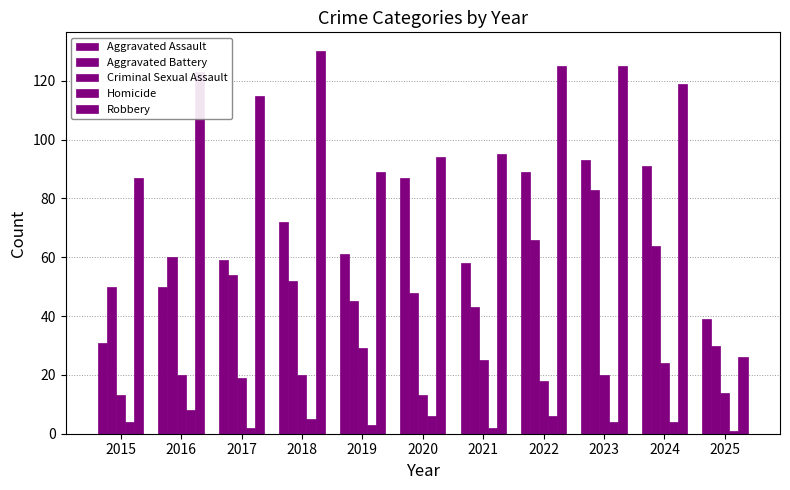

Is it true that Robbery equals 125 at 2022?

True